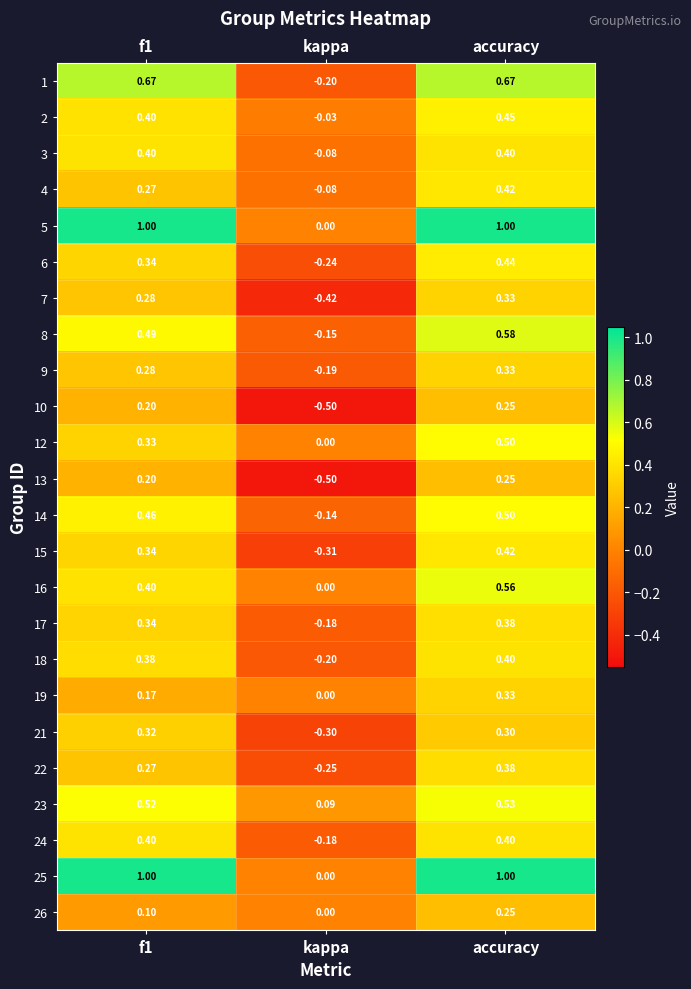

Is the value of 16 at kappa greater than the value of 24 at f1?

No